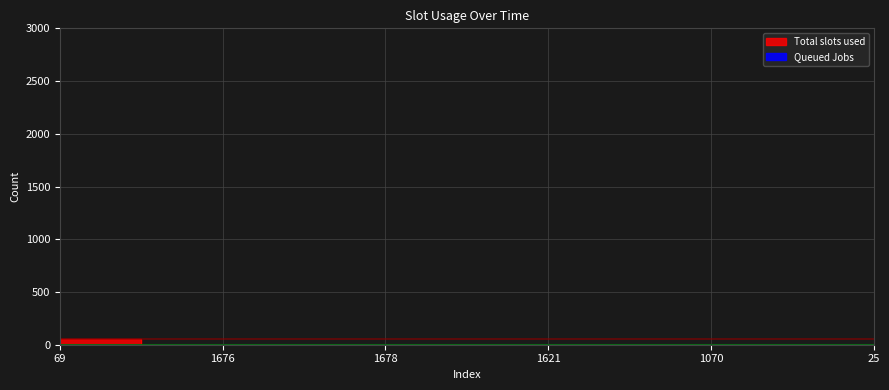

What is the difference between the maximum and minimum values?

55